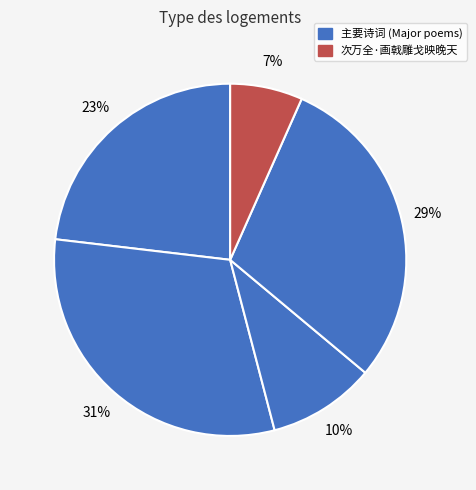

Count the number of slices in the pie.

5